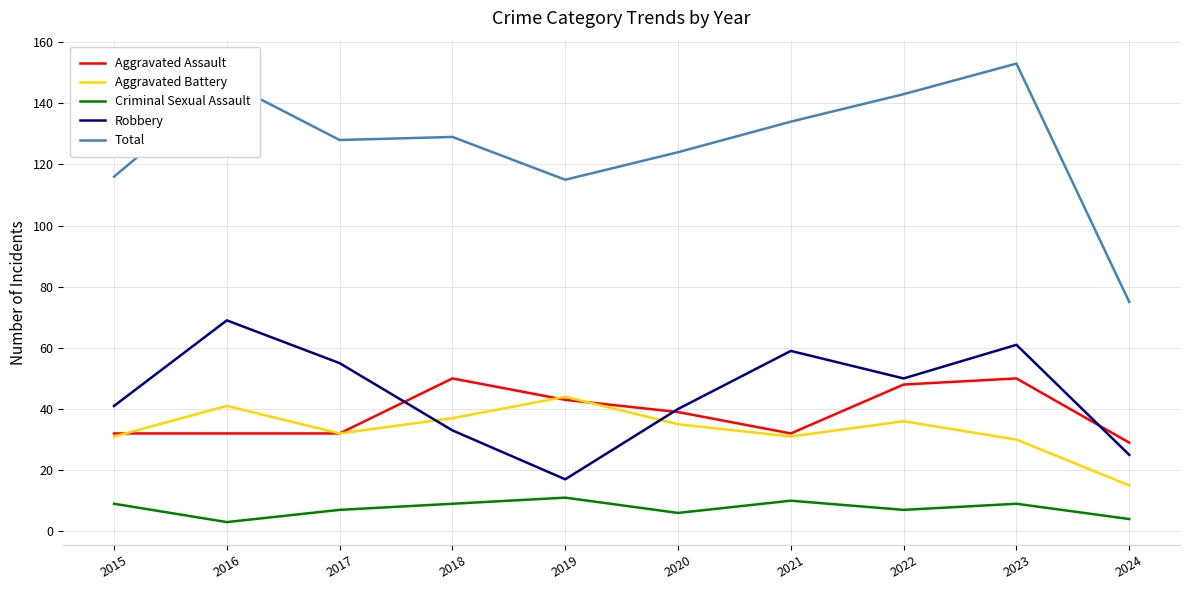

In Aggravated Battery, how many points are lower than both neighbors (excluding endpoints)?

2